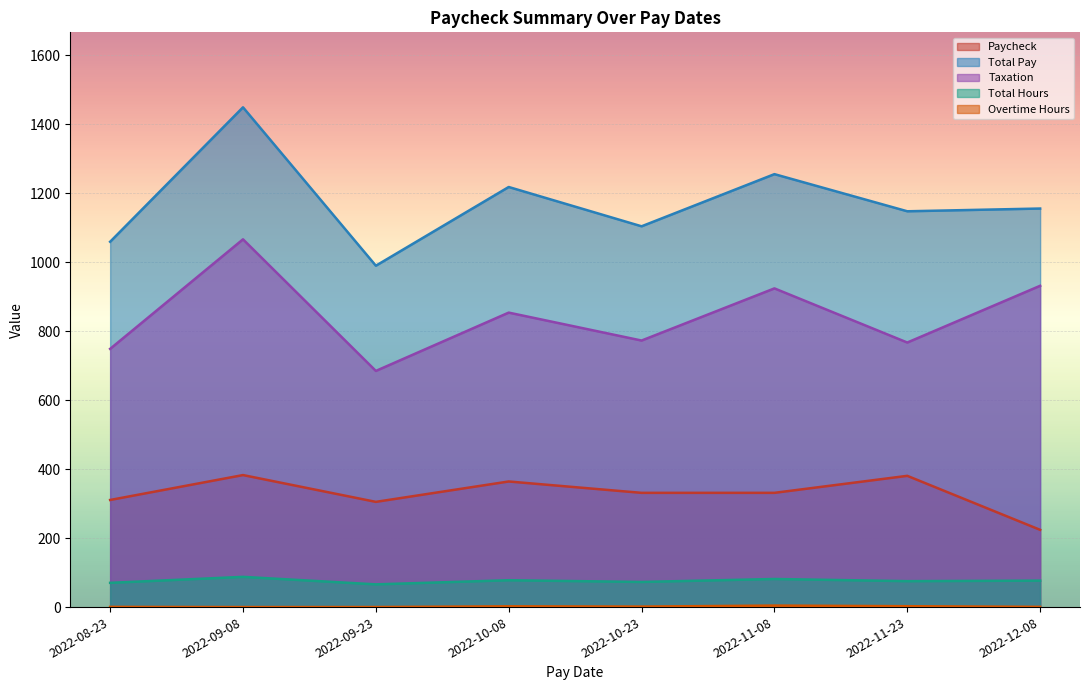

Which series has the widest spread of values?

Total Pay